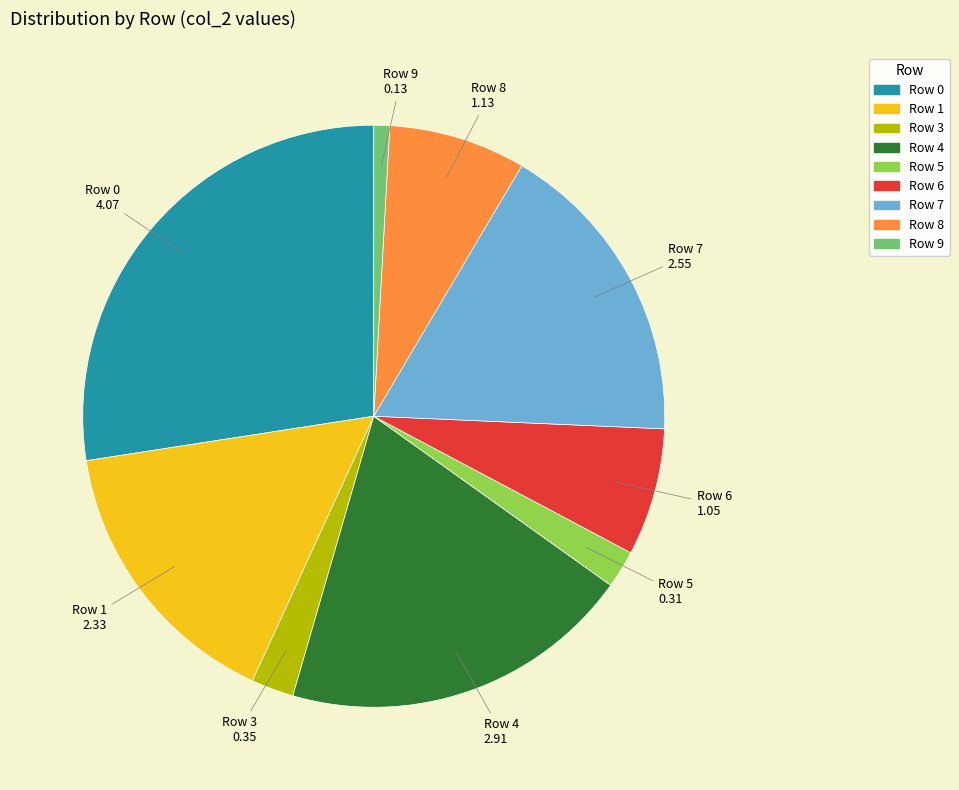

Is there a majority slice in this chart?

No